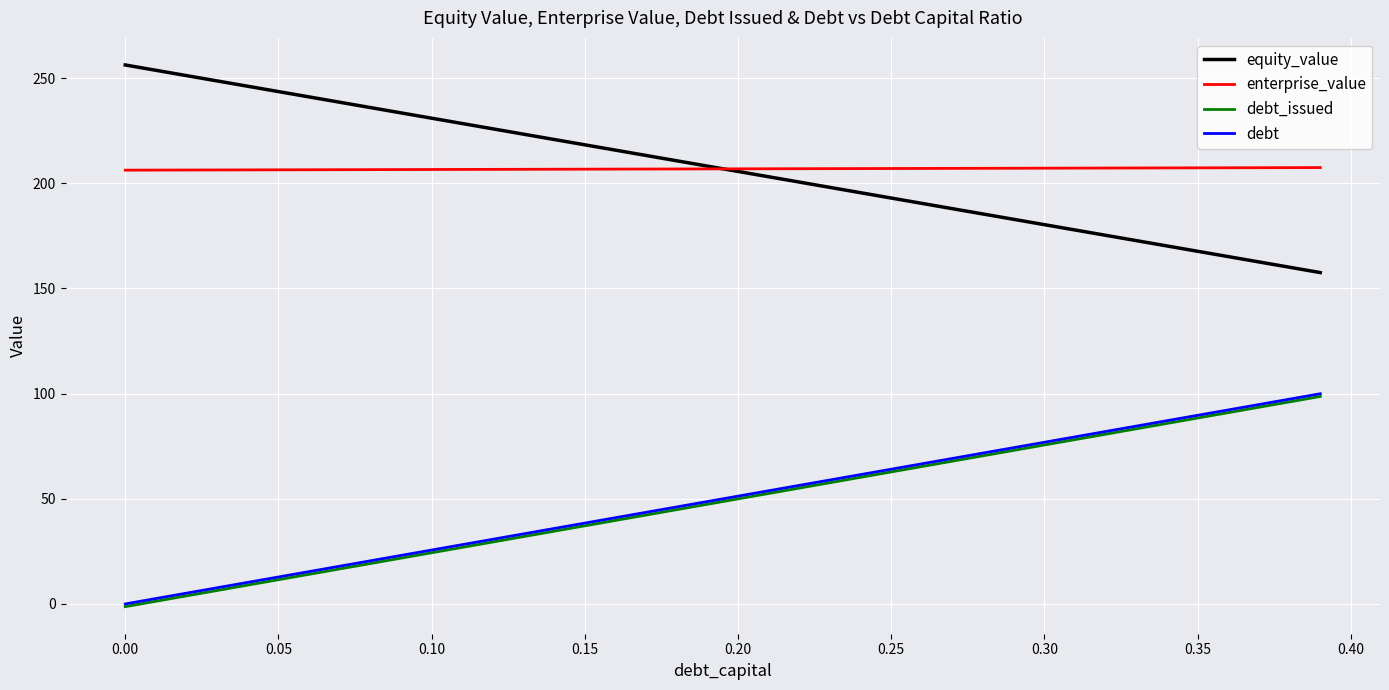

What is the greatest value displayed?

256.2